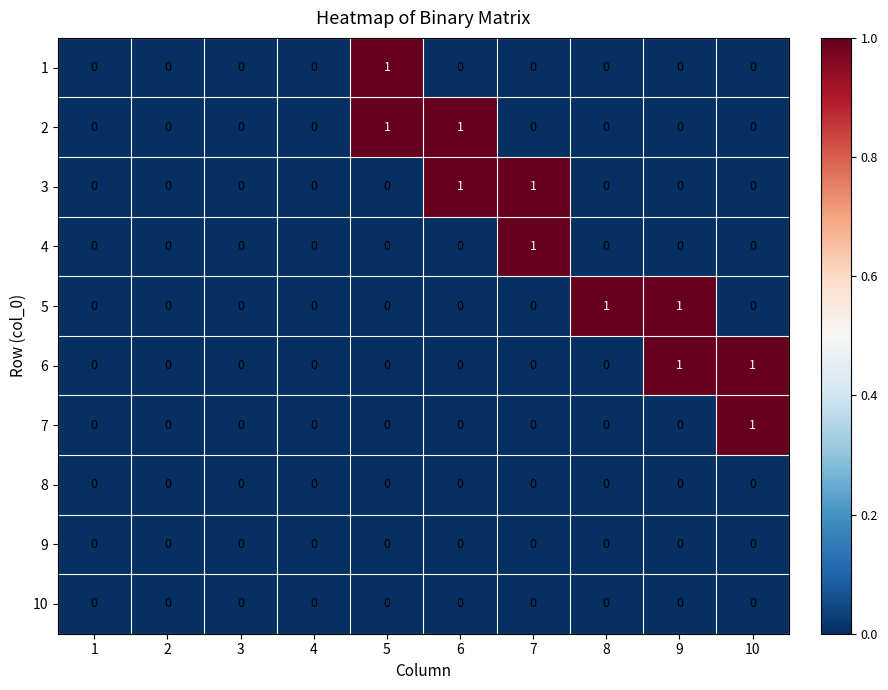

The 1 series shows -1 at 8. True or false?

False